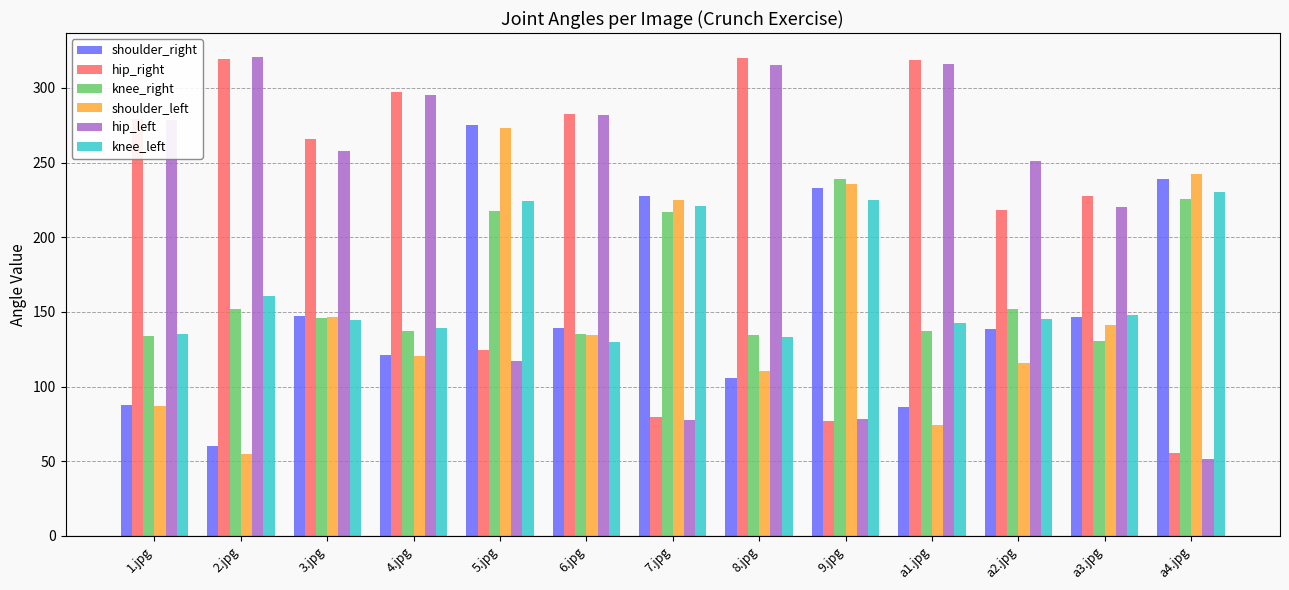

What is the difference between the second highest and minimum values in the hip_right series?

263.8